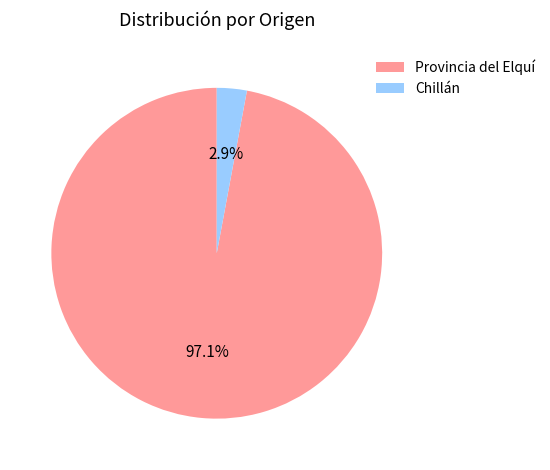

Is Provincia del Elquí the majority of the pie?

Yes